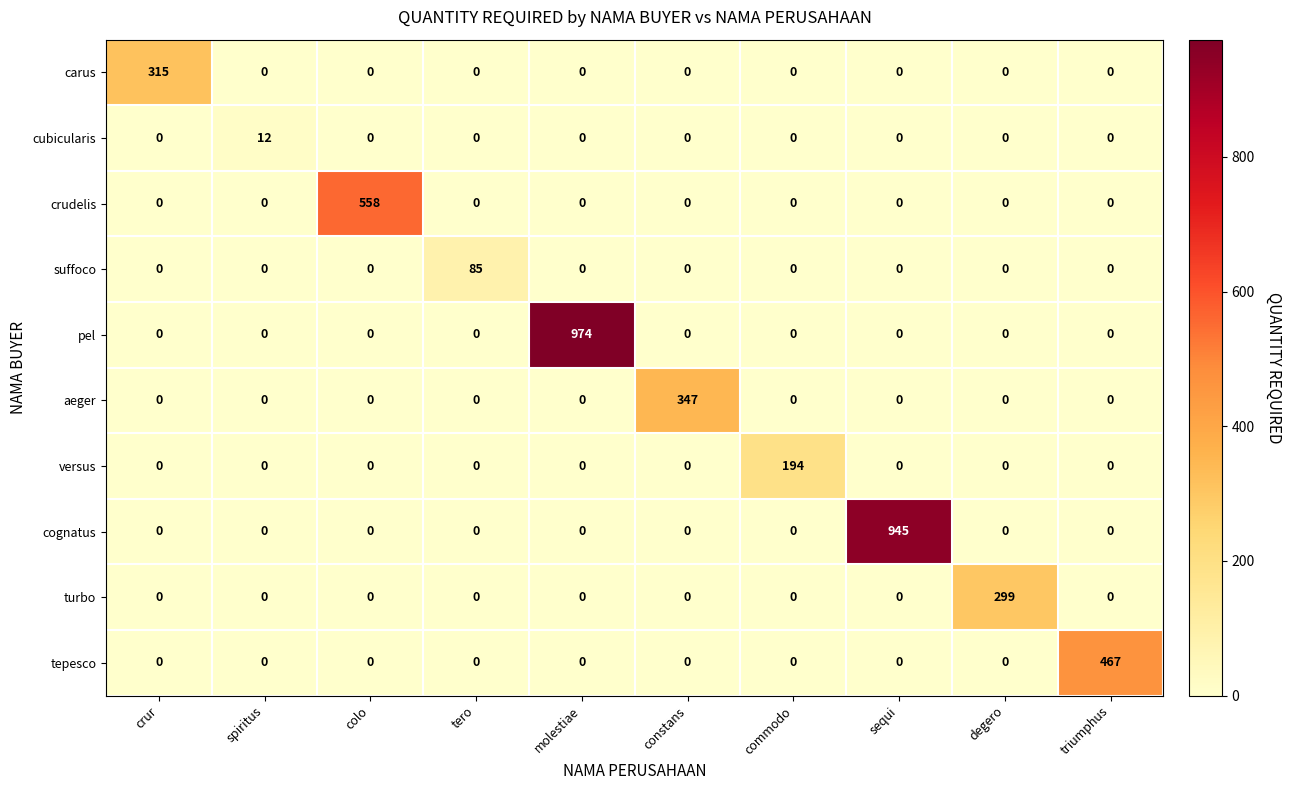

Which series has the largest total across all categories?

pel